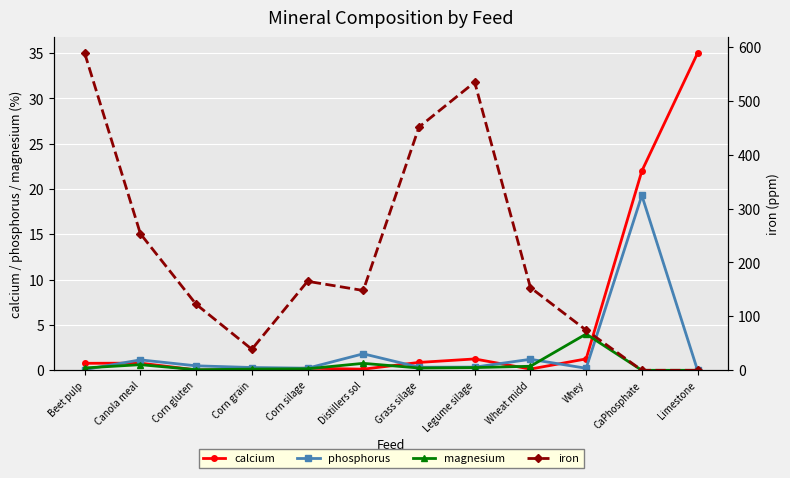

At which category does the chart reach its minimum across all series?

Limestone